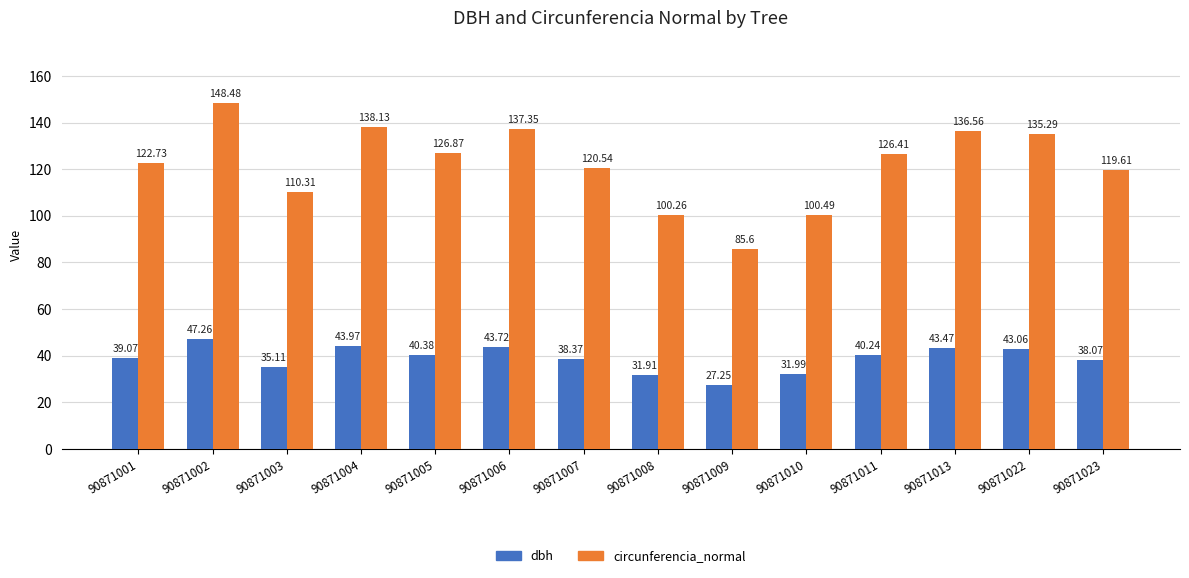

What is the sum of all dbh values?

543.9